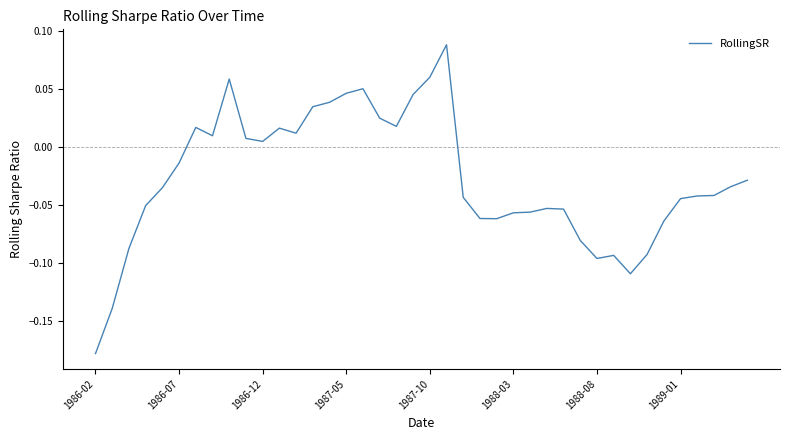

How many values are below zero?

24